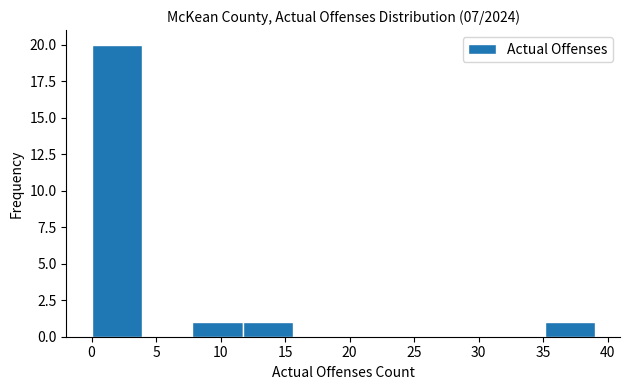

What is the height of the bar covering 0.0 to 3.9 on the x-axis? Neither the bar edges nor the heights are printed on the chart, so give them approximately, as read against the axes.

20